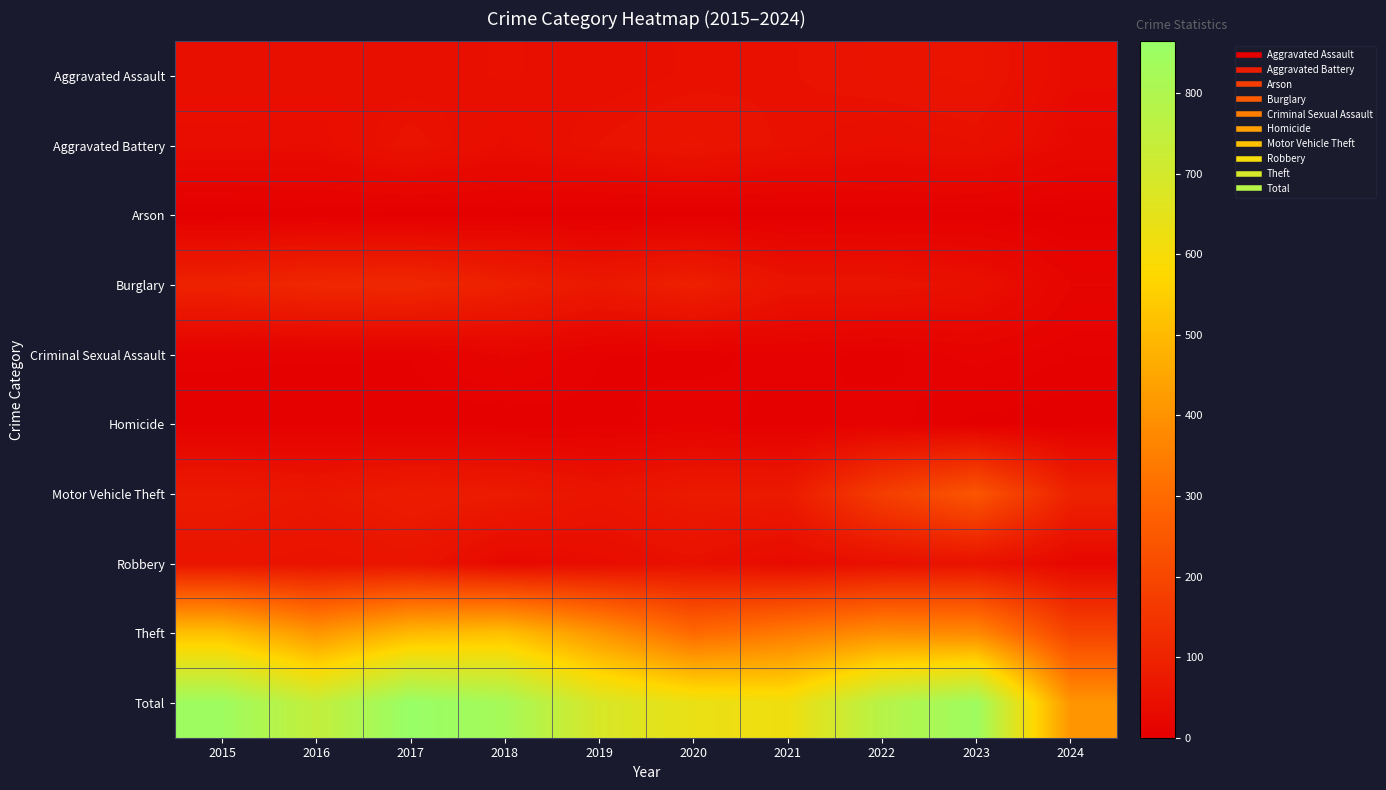

At which category is the sum across all series the highest?

2017